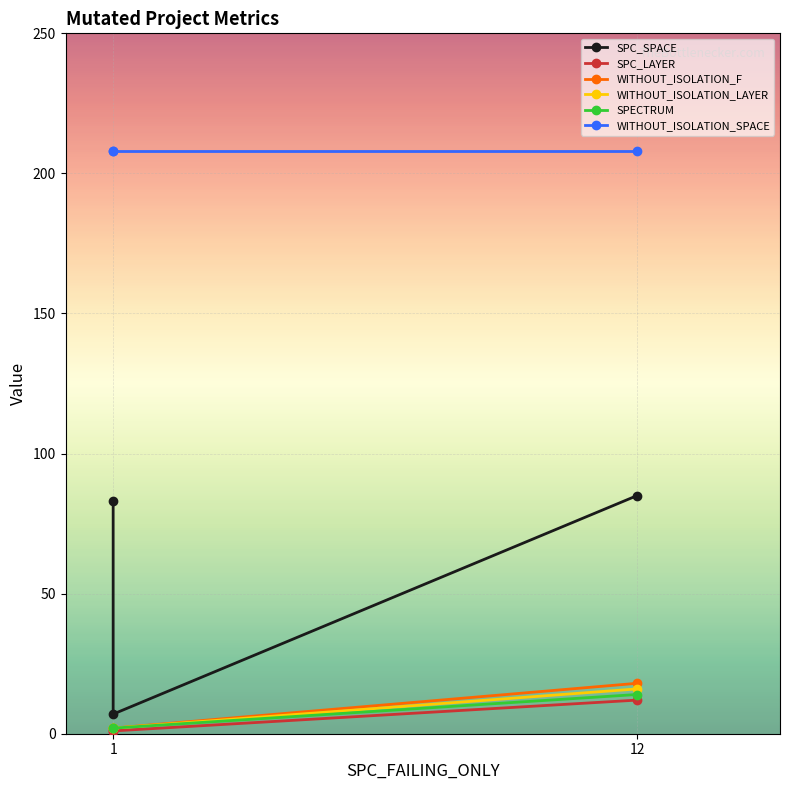

Is it true that WITHOUT_ISOLATION_LAYER equals 5 at 12?

False